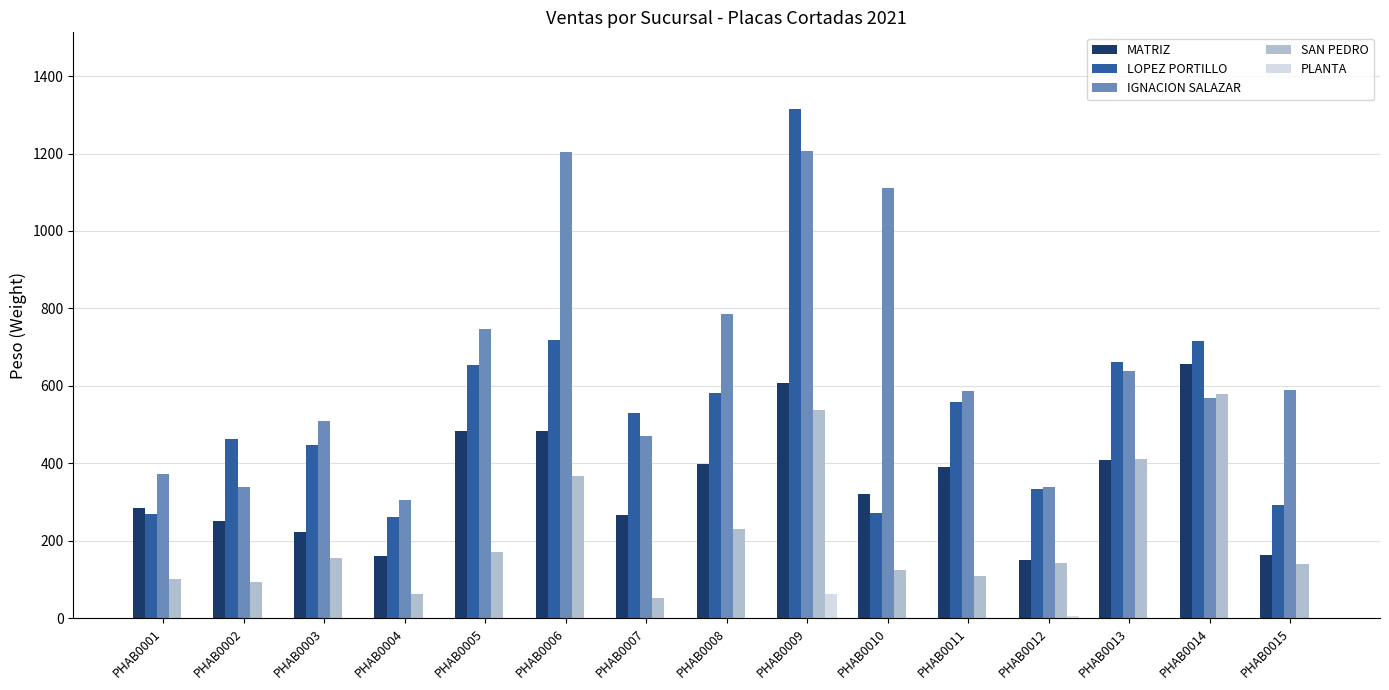

Which series changed the most between PHAB0009 and PHAB0011?

LOPEZ PORTILLO